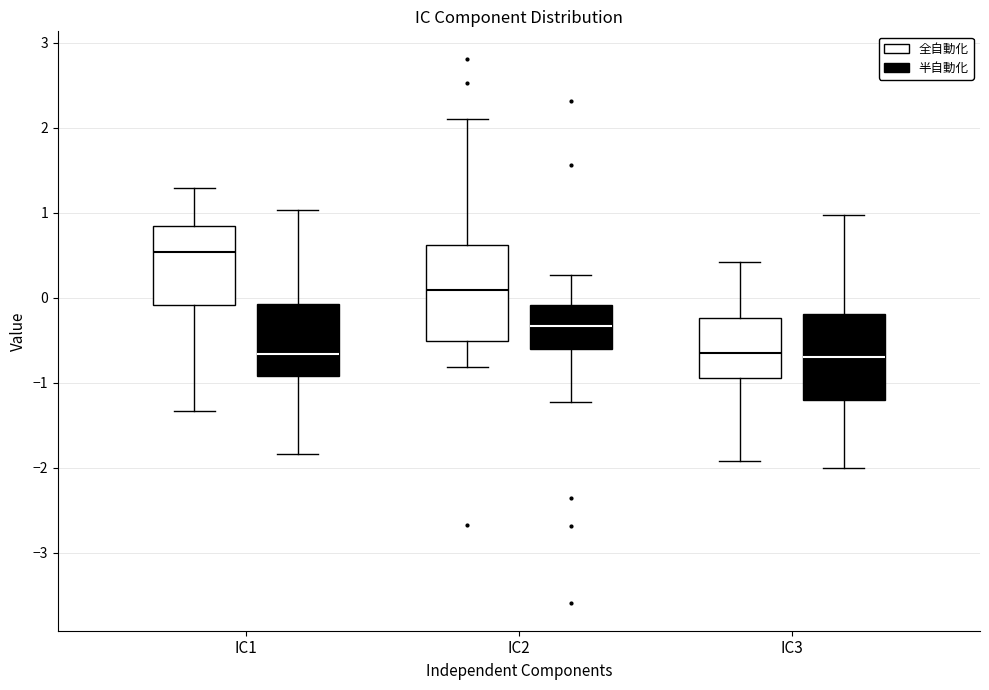

Reading left to right, transcribe this box plot: for each box, give where its median line is, the range the box spans, and where its two whiskers end, as read against the y-axis. The values are not printed on the chart, so give them approximately, as read against the axis.

IC1 (全自動化): median 0.5, box -0.1 to 0.8, whiskers -1.3 to 1.3
IC1 (半自動化): median -0.7, box -0.9 to -0.1, whiskers -1.8 to 1.0
IC2 (全自動化): median 0.1, box -0.5 to 0.6, whiskers -0.8 to 2.1
IC2 (半自動化): median -0.3, box -0.6 to -0.1, whiskers -1.2 to 0.3
IC3 (全自動化): median -0.7, box -0.9 to -0.2, whiskers -1.9 to 0.4
IC3 (半自動化): median -0.7, box -1.2 to -0.2, whiskers -2.0 to 1.0